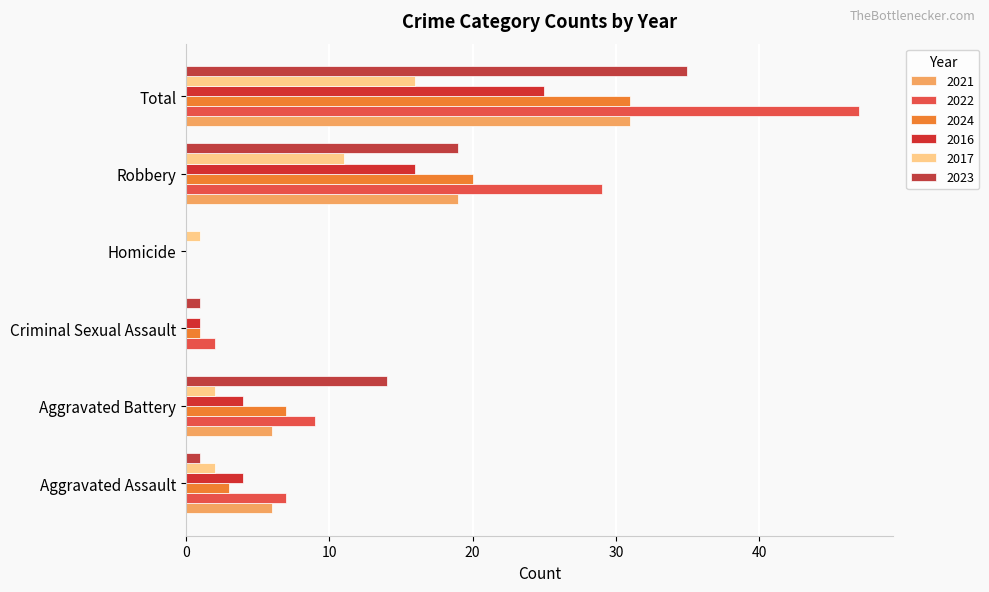

Is it true that 2023 equals 13 at Robbery?

False